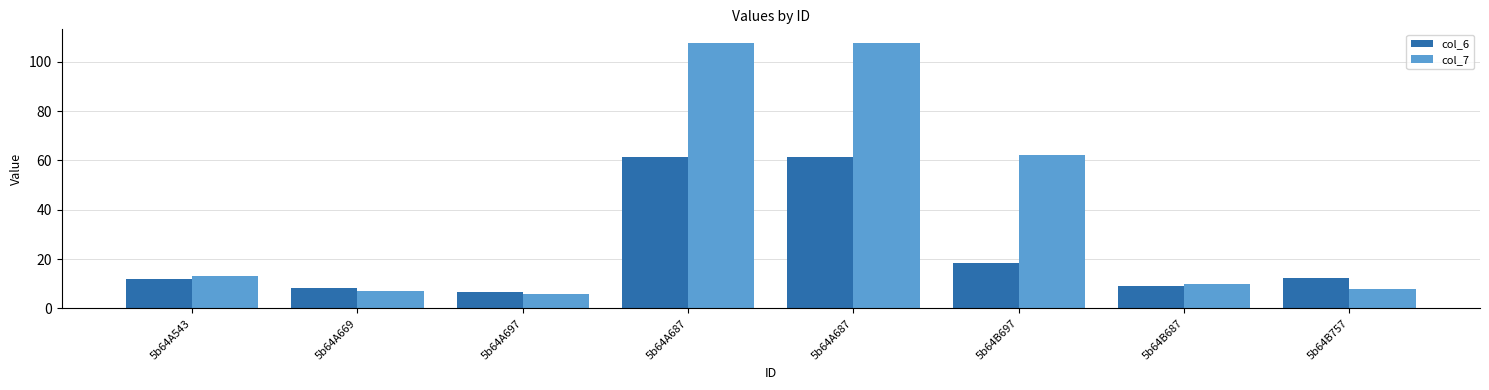

True or false: col_7 has a value of 62.4 at 5b64B697.

True